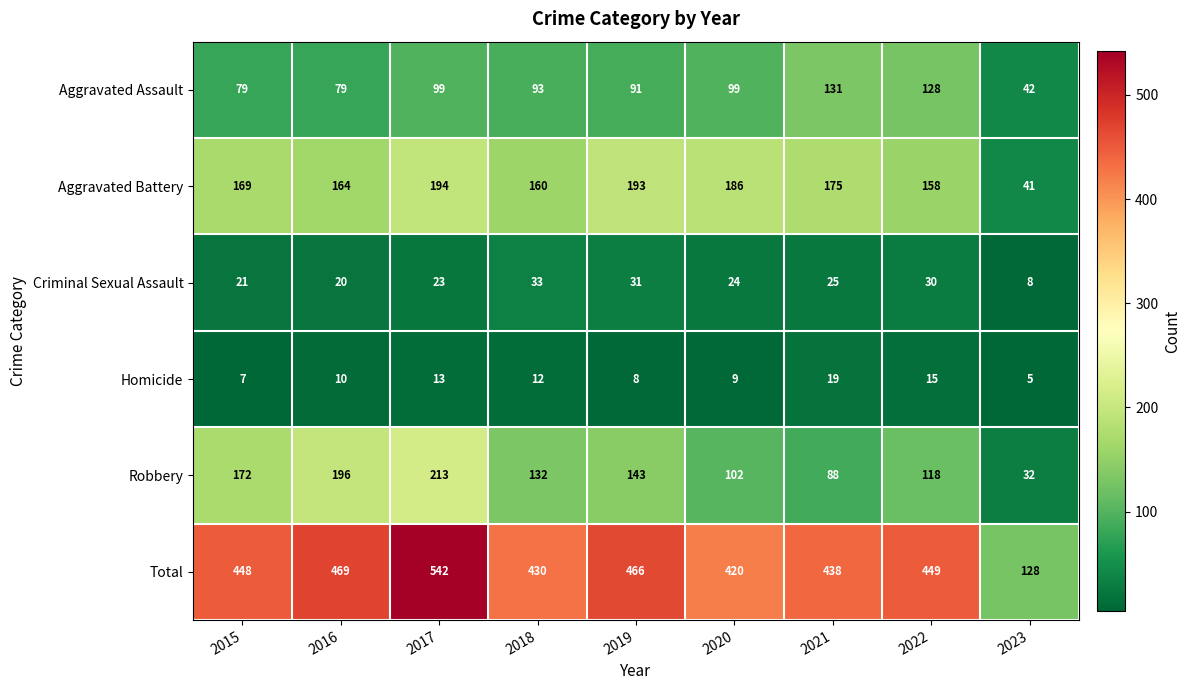

How many distinct data groups are displayed?

6